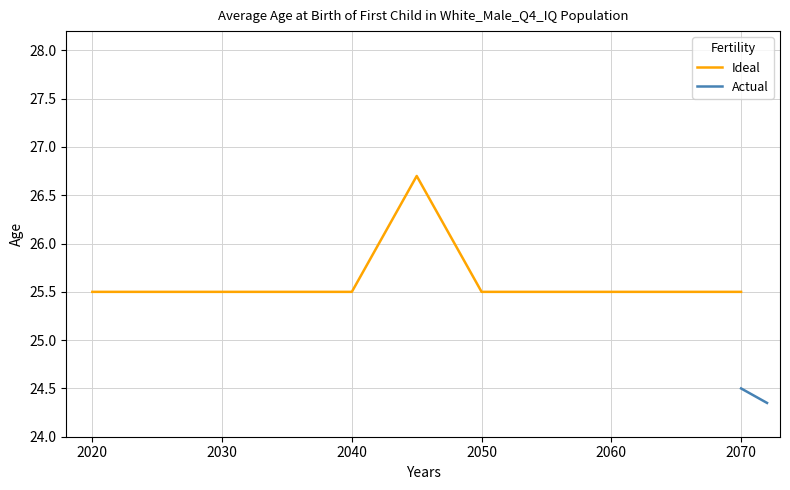

The Ideal series shows 25.5 at 2050. True or false?

True